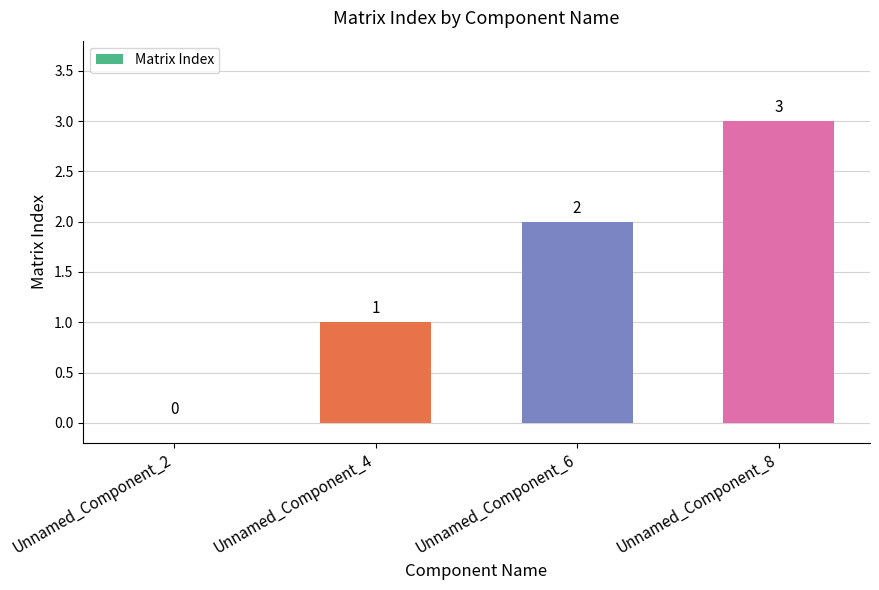

At which label is the value closest to 1?

Unnamed_Component_4